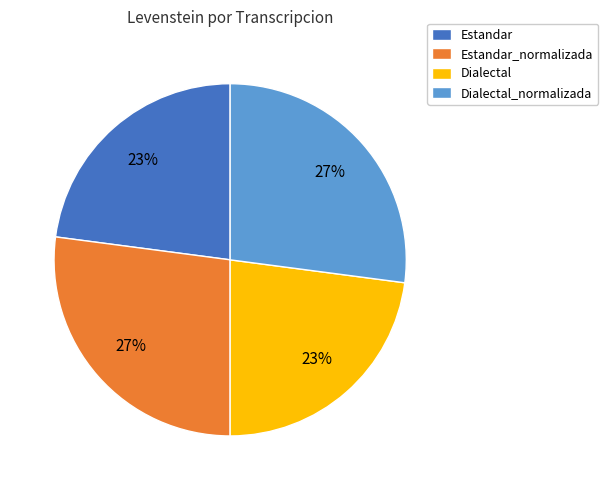

Is it true that Dialectal is 14% of the pie?

False